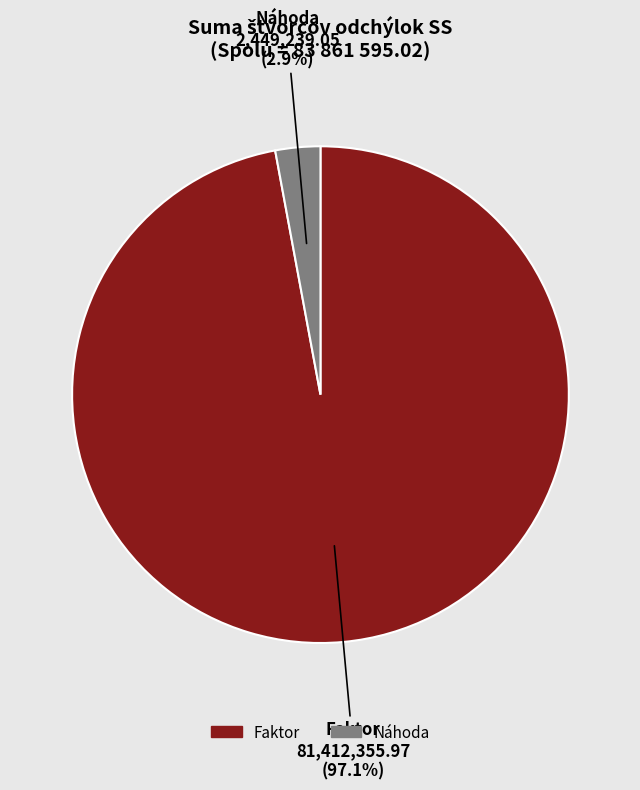

Count the number of slices in the pie.

2